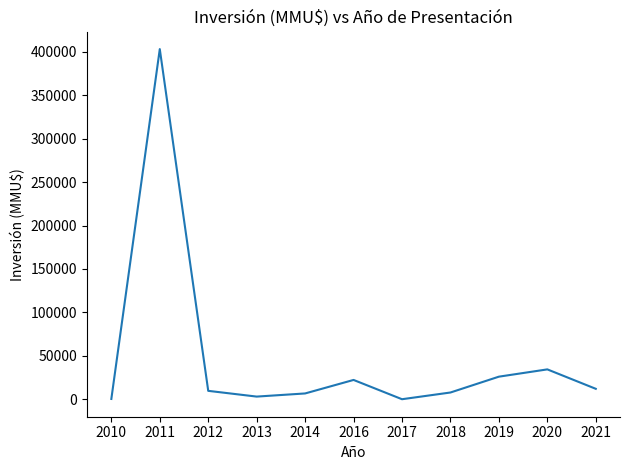

What is the sum of the values at 2014 and 2016?

29050